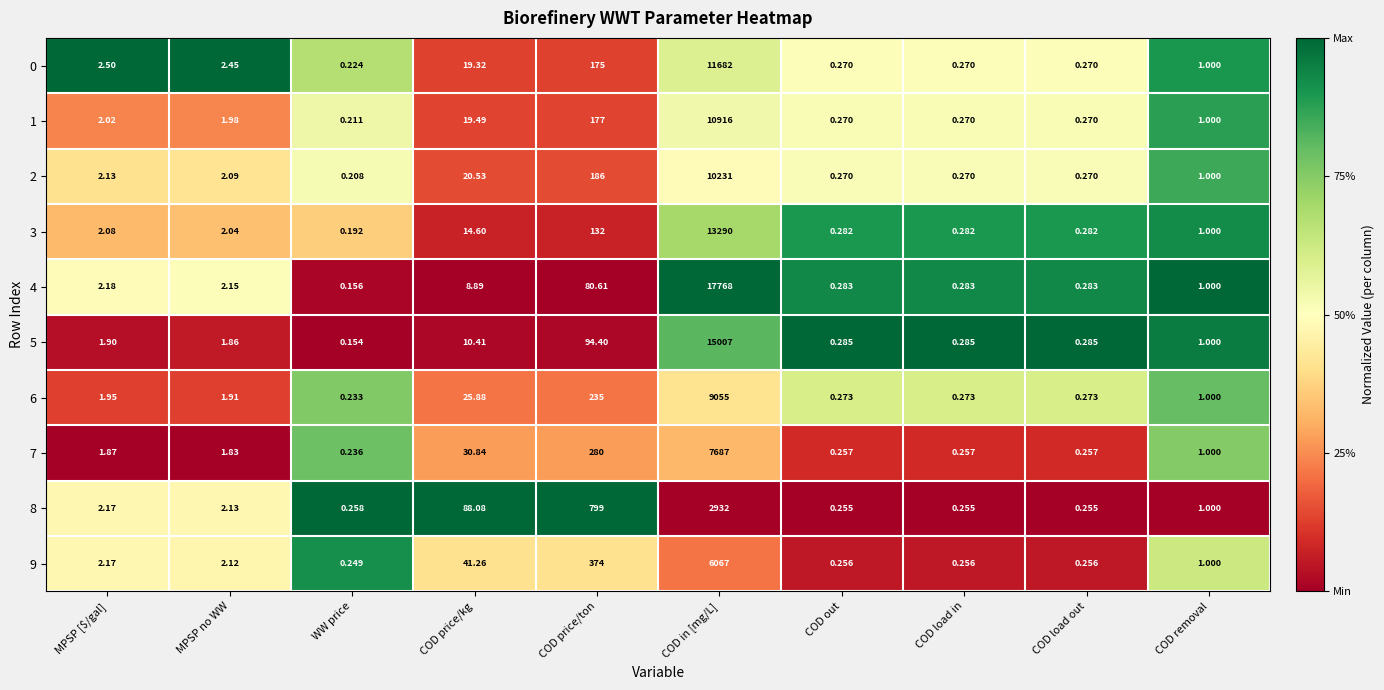

At which label does 1 reach its peak?

COD in [mg/L]